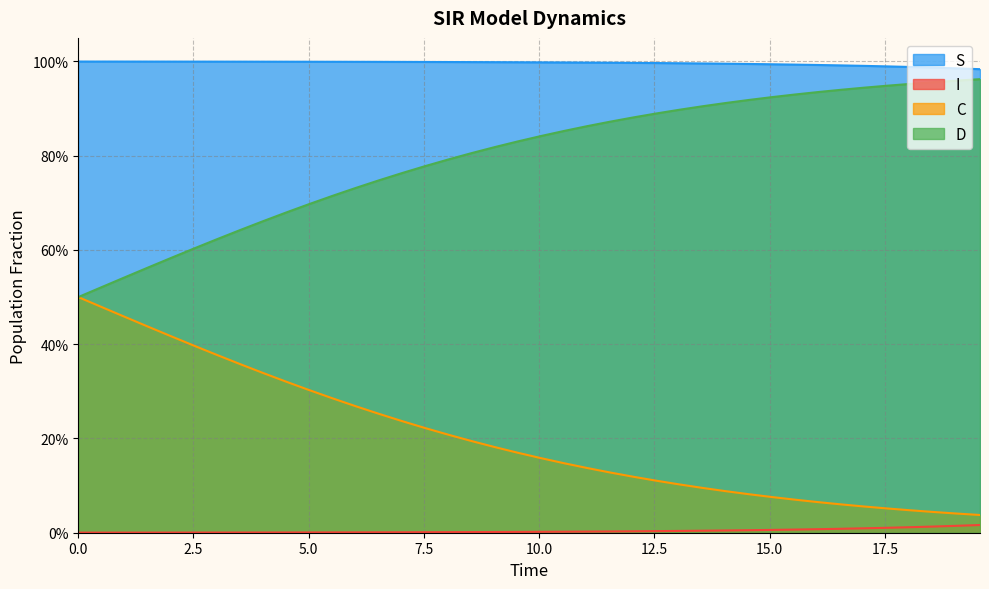

True or false: D has more than 0 points higher than both neighbors.

False